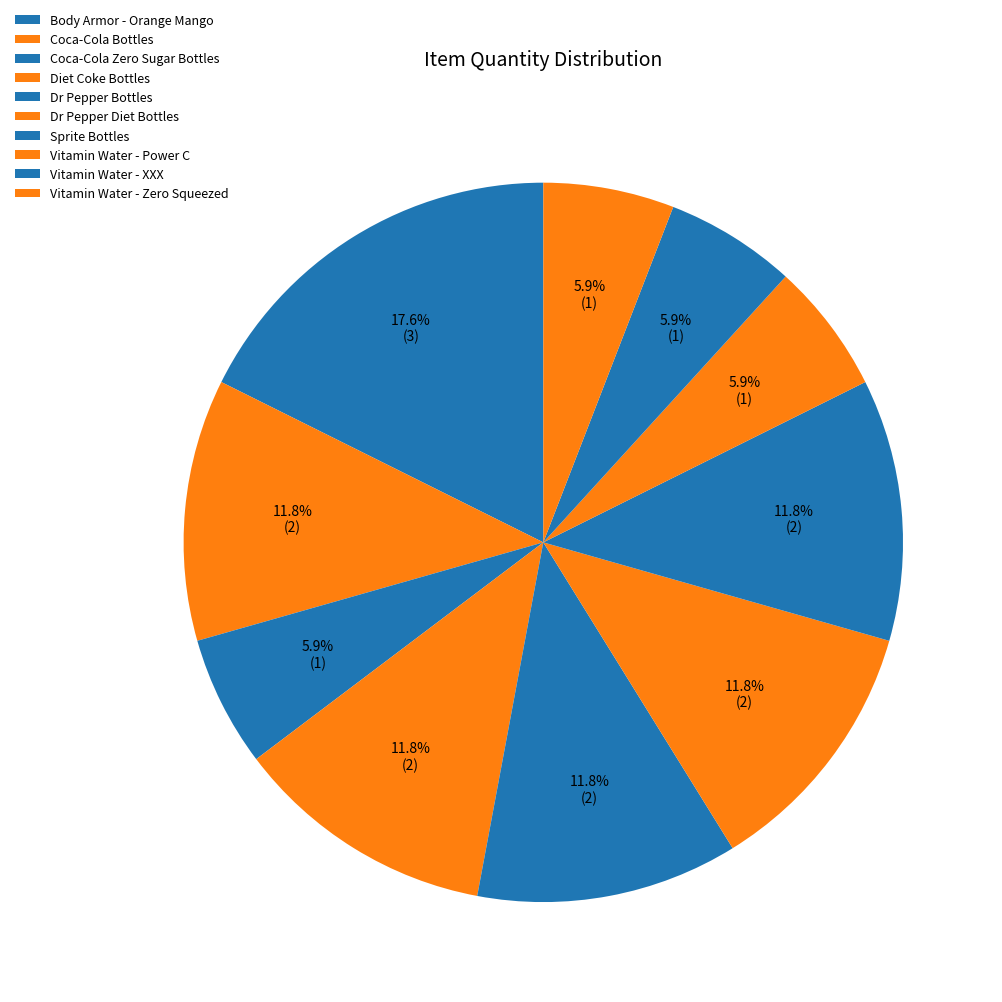

What is the change in value from Body Armor - Orange Mango to Vitamin Water - XXX?

-2